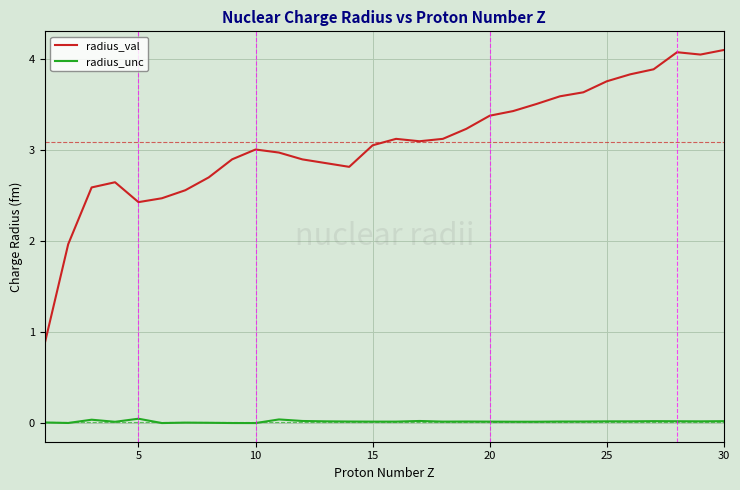

Which series has the largest range (max minus min)?

radius_val